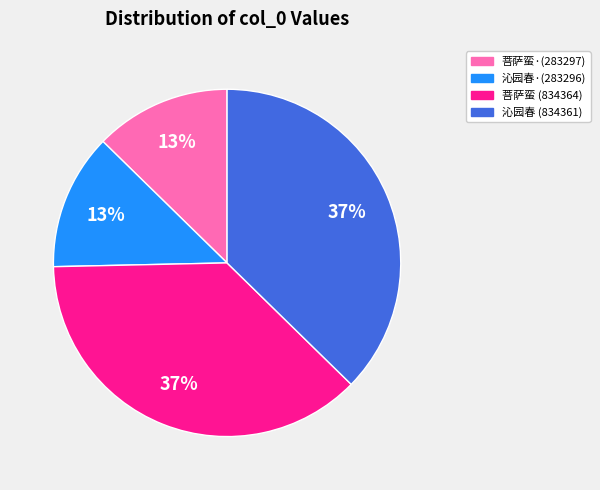

To the nearest percent, what is the average slice percentage?

25%